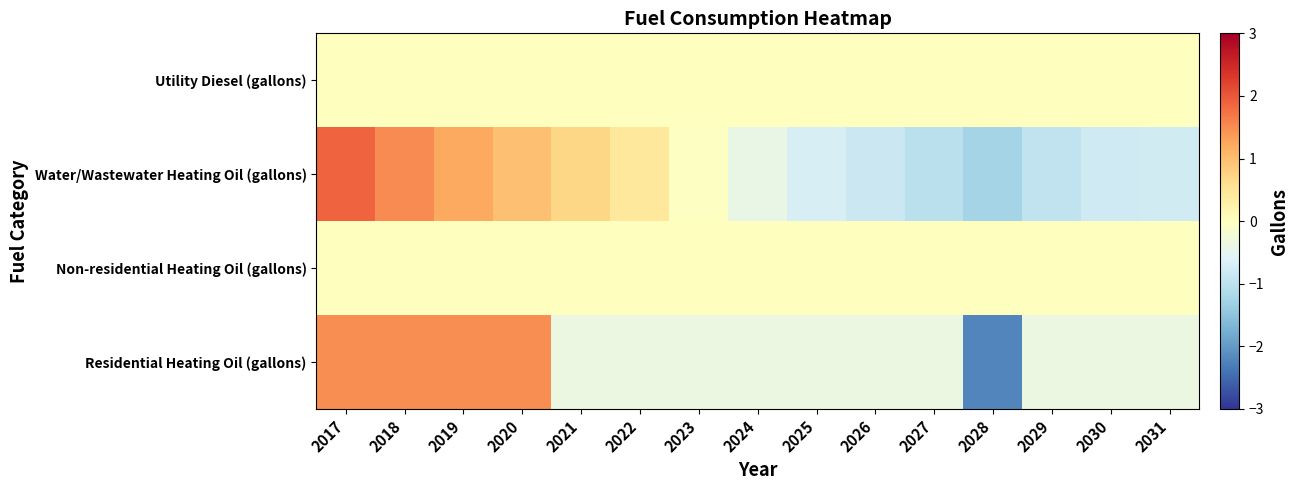

Rank the series by their maximum value, from lowest to highest.

Utility Diesel (gallons), Non-residential Heating Oil (gallons), Residential Heating Oil (gallons), Water/Wastewater Heating Oil (gallons)